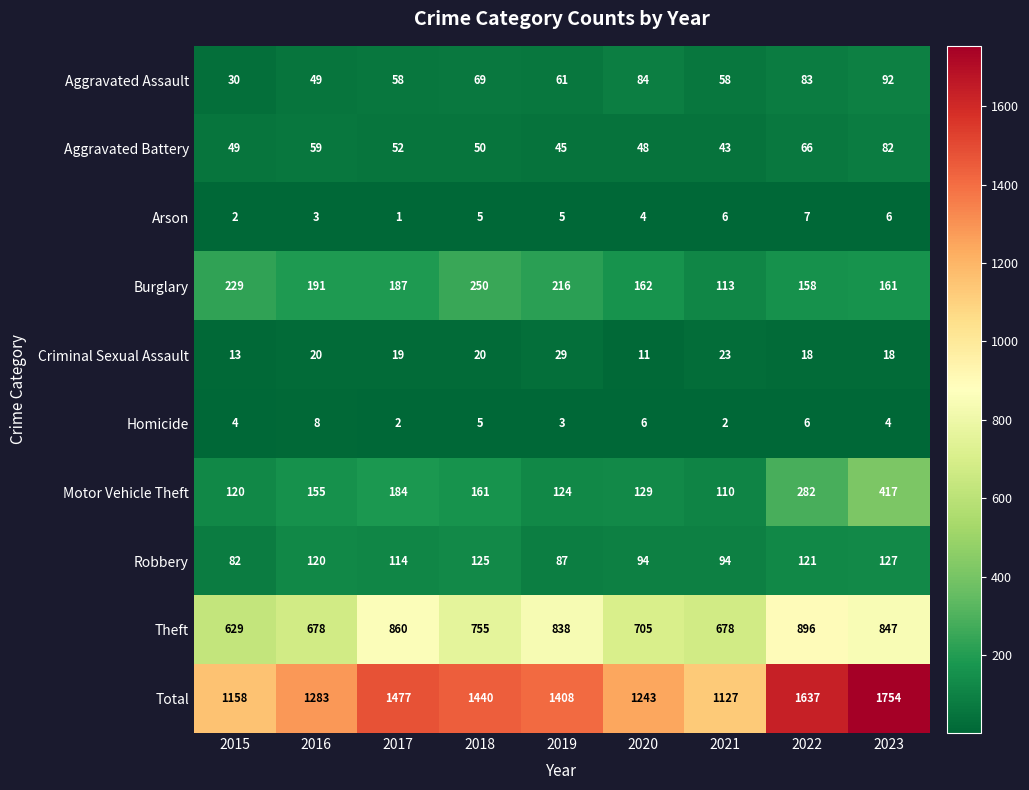

Which series changed the most between 2015 and 2018?

Total